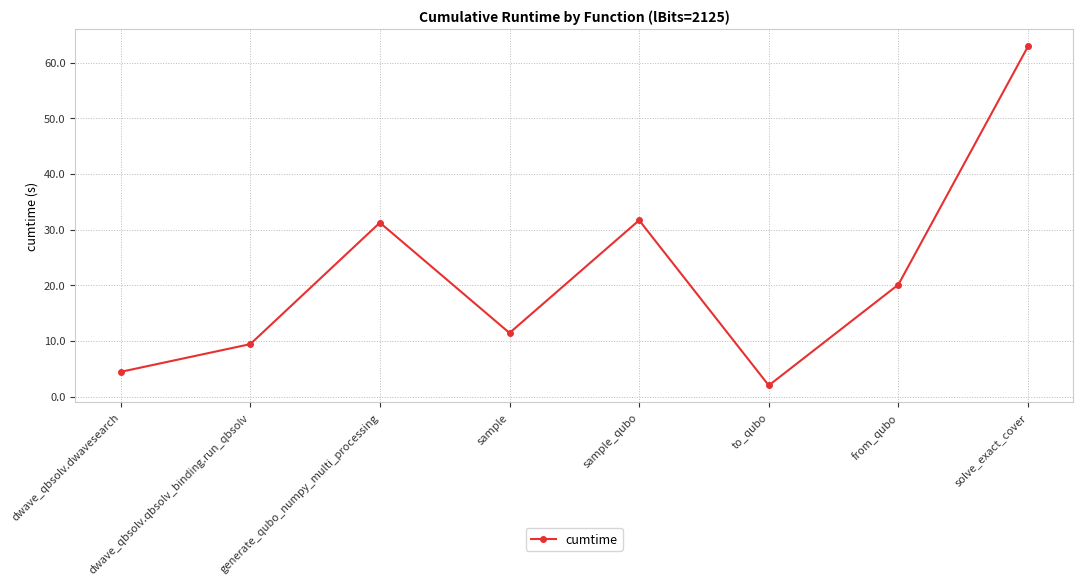

Read the value at dwave_qbsolv.dwavesearch.

4.4